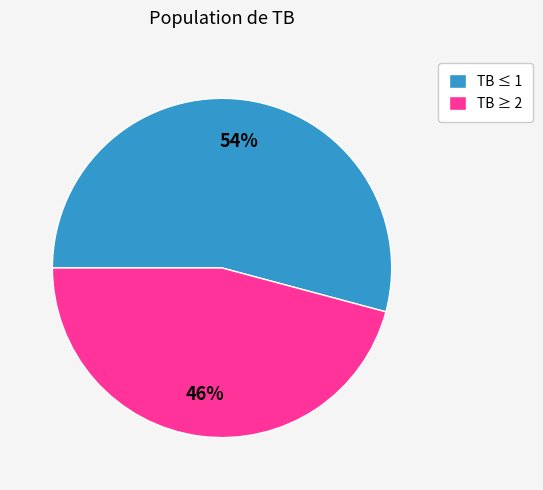

What is the largest slice in the pie chart?

TB ≤ 1